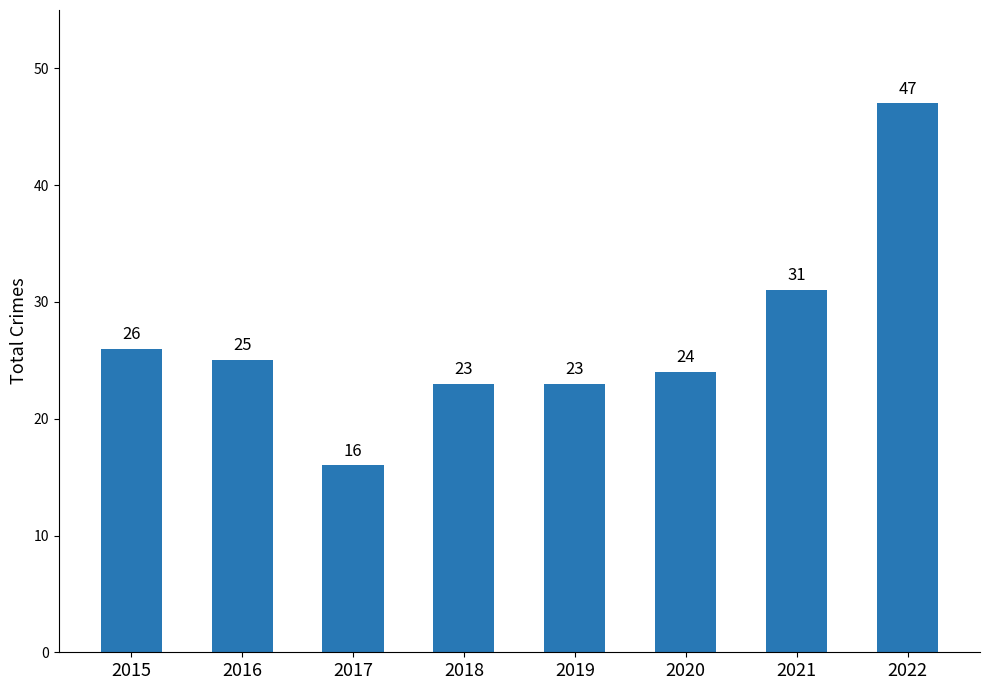

Reading left to right, what are all the values shown in this chart?

2015=26	2016=25	2017=16	2018=23	2019=23	2020=24	2021=31	2022=47